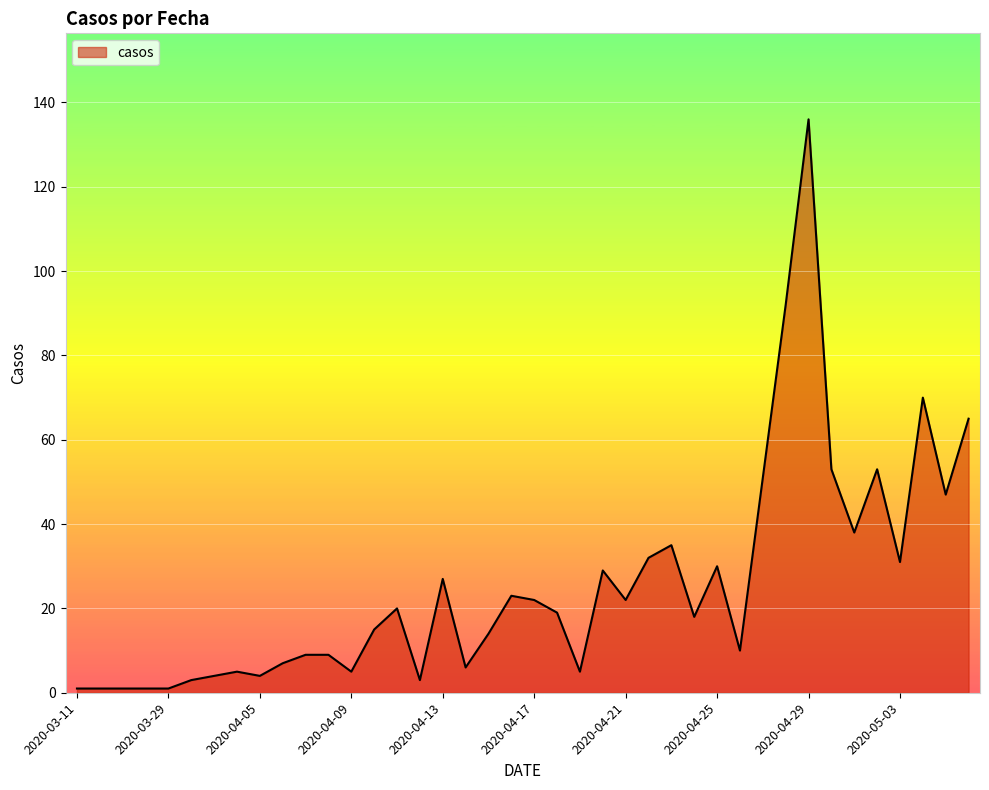

What is the difference between the maximum and minimum values?

135